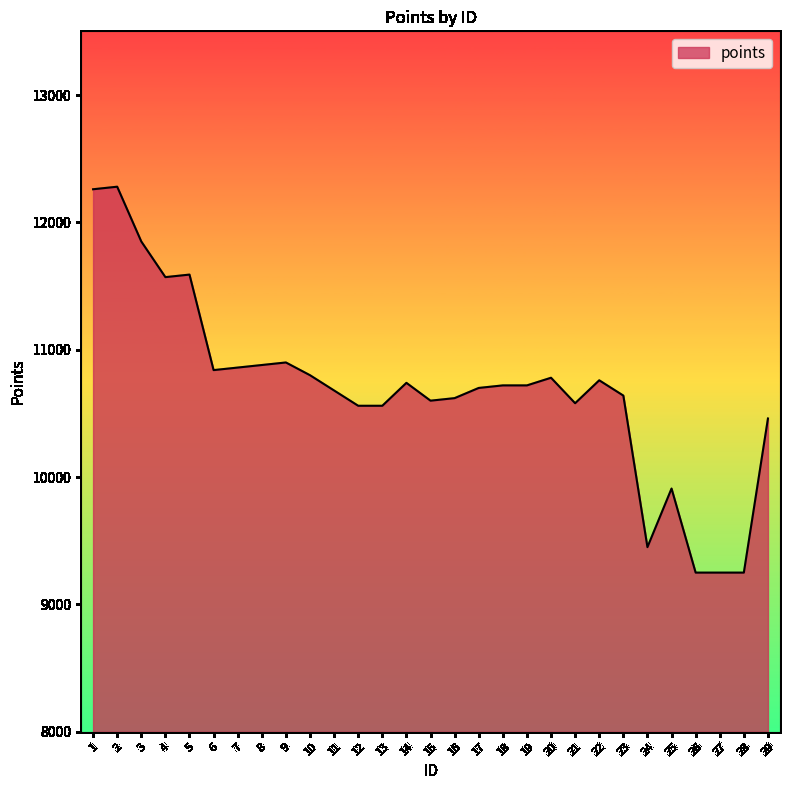

What is the change in value from 14 to 20?

+40